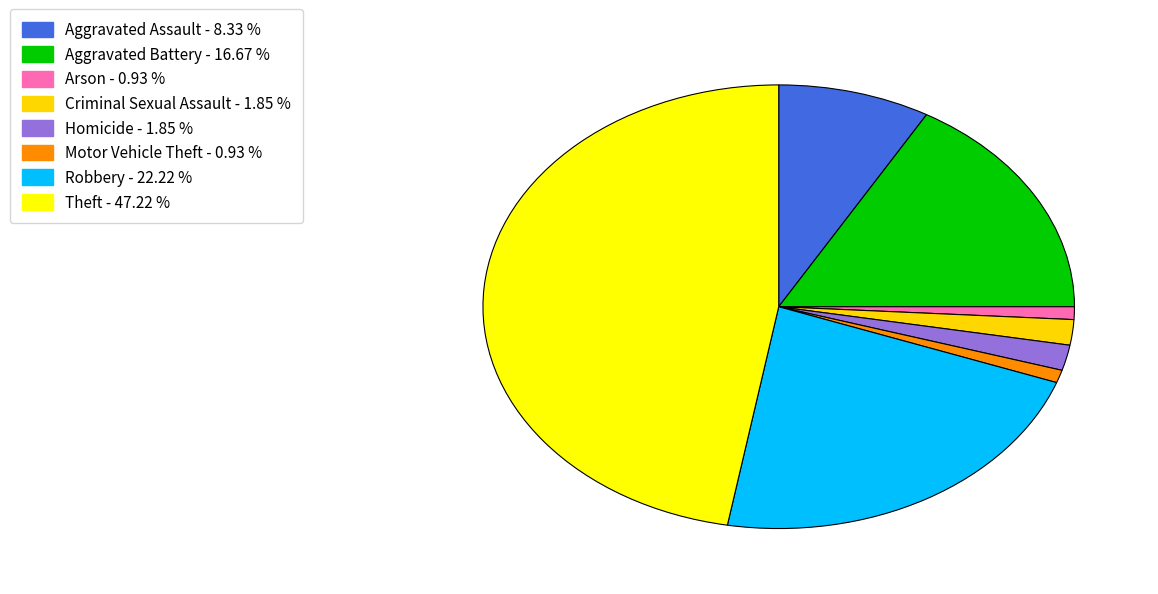

Does Aggravated Assault represent more than half of the total?

No